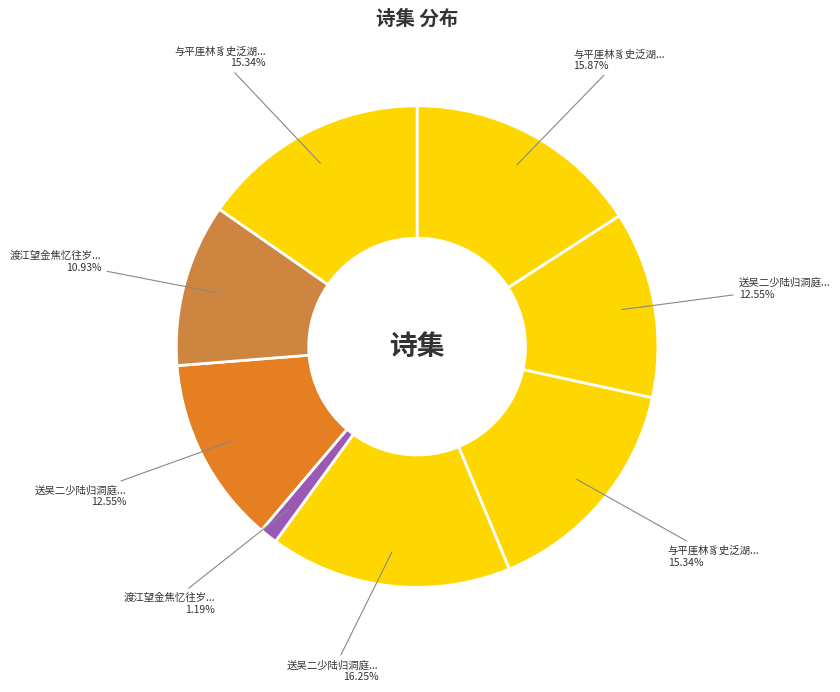

How many segments does this pie chart have?

8